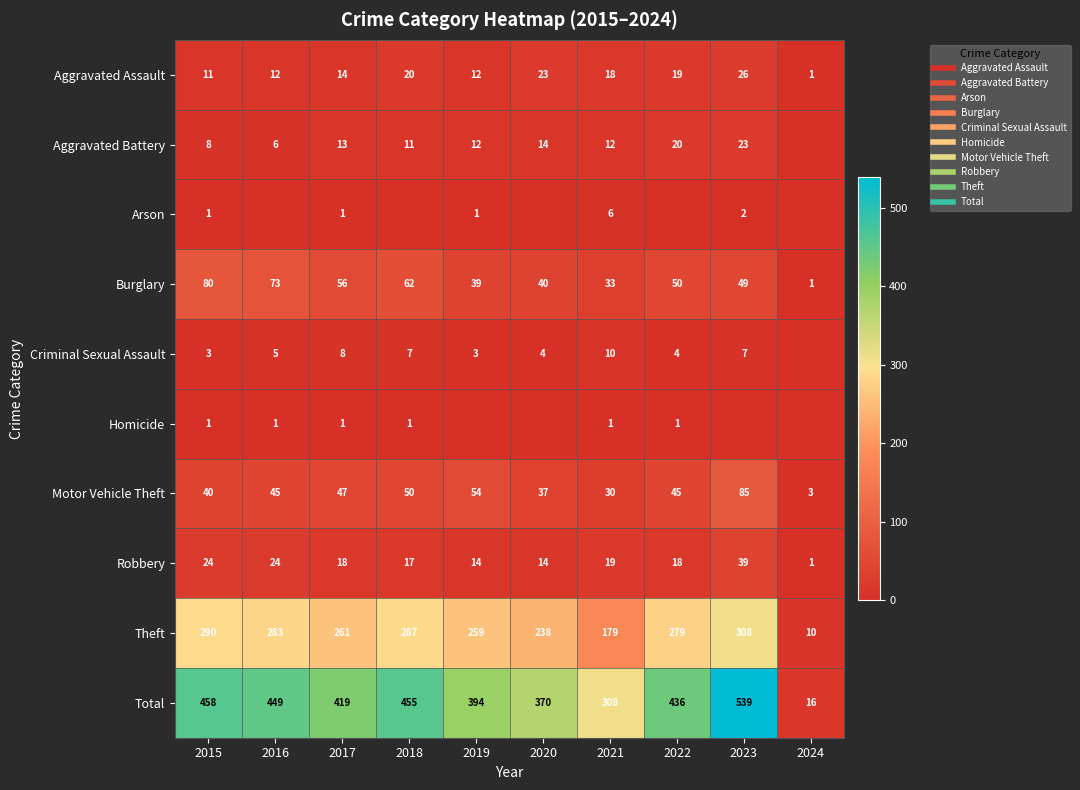

What is the greatest value displayed?

539